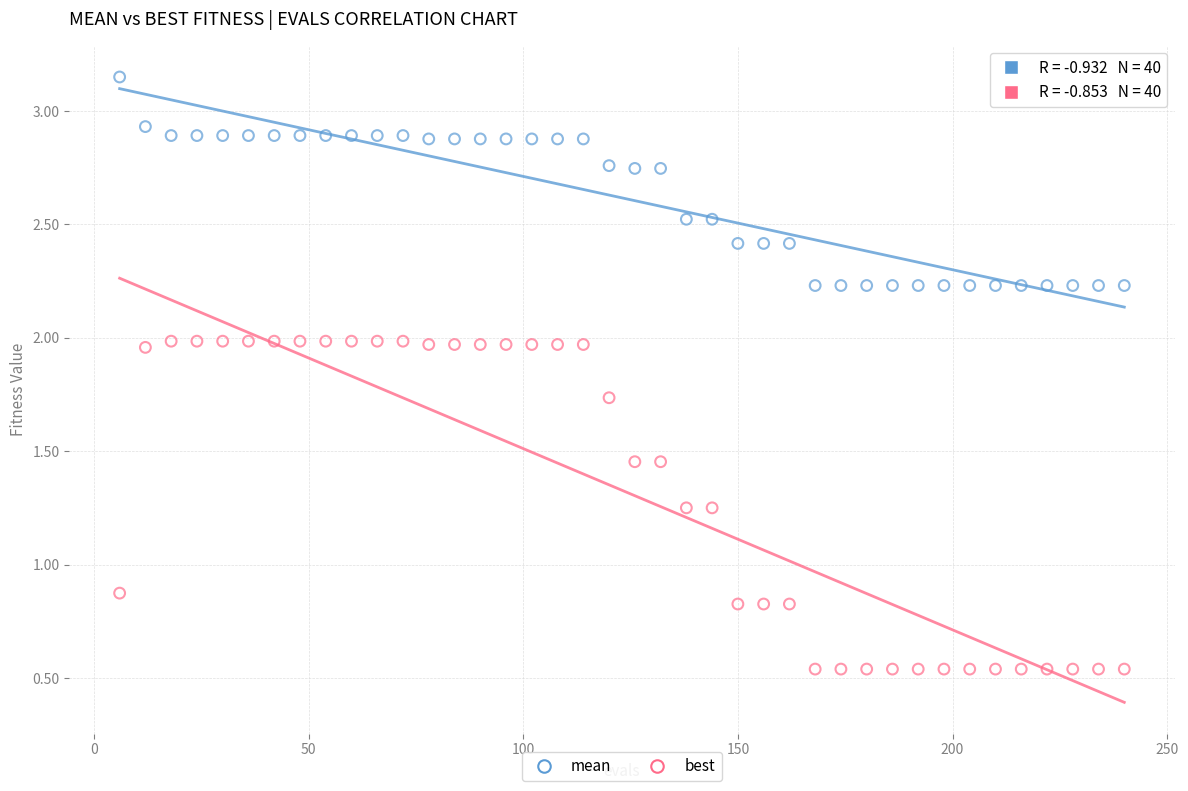

Which series contains the highest Y value?

mean